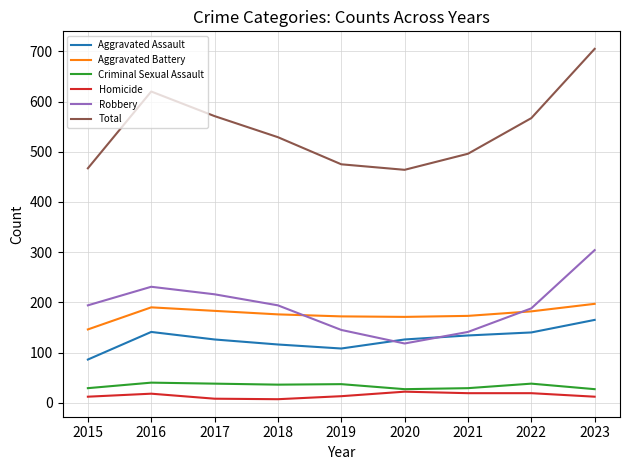

True or false: Total and Aggravated Assault cross at least once.

False